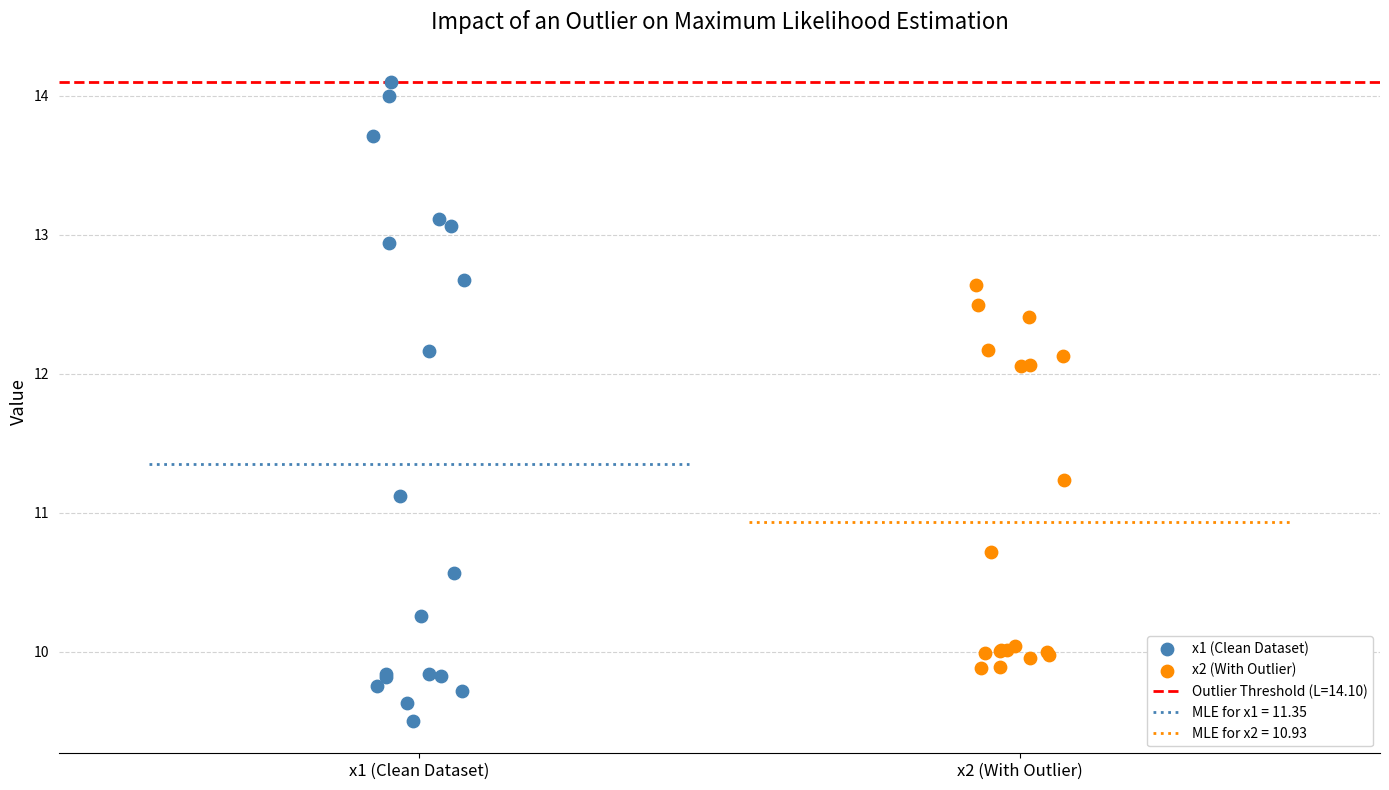

Which series contains the lowest Y value?

x1 (Clean Dataset)